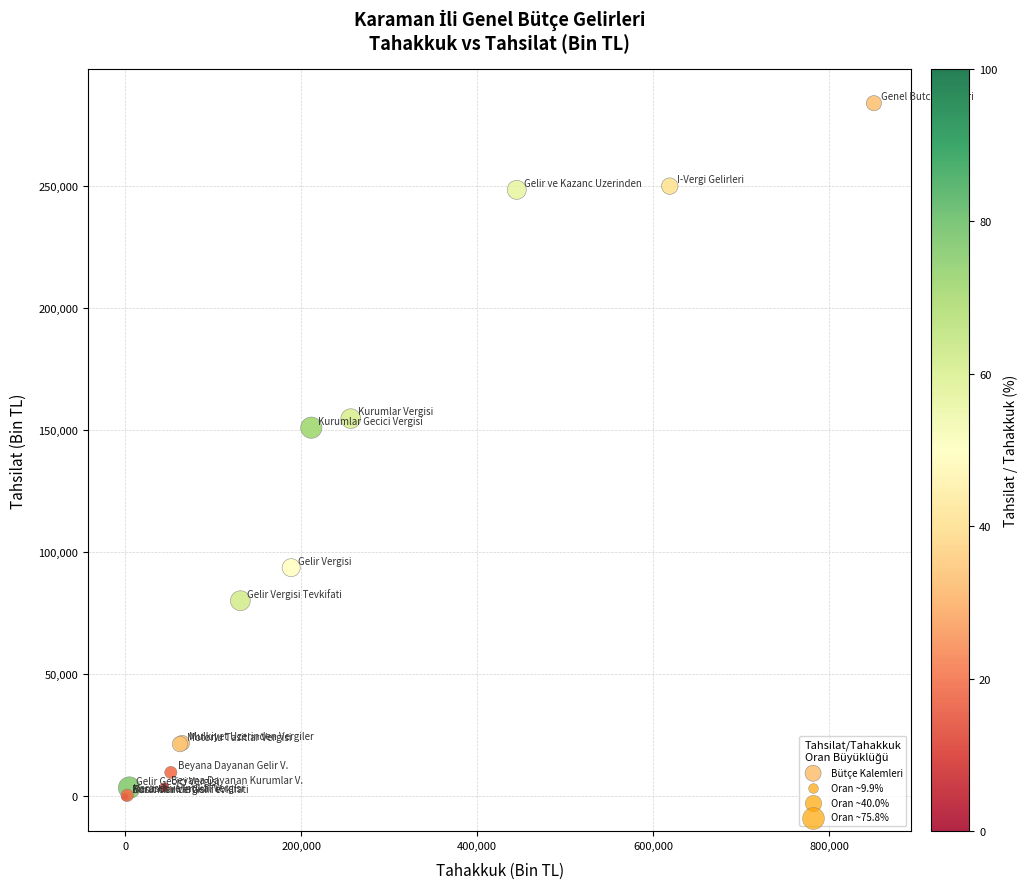

What Y value in the scatter plot is closest to 142058?

151139